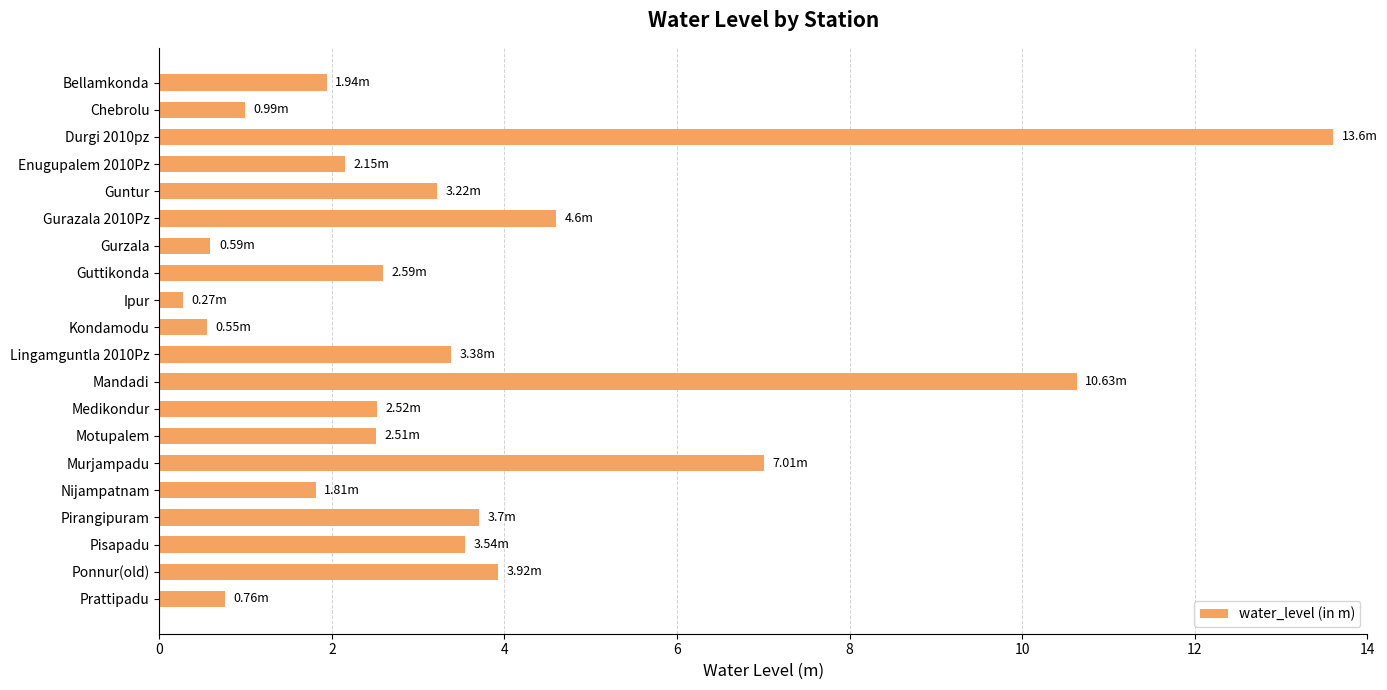

What is the difference between the maximum and minimum values?

13.3